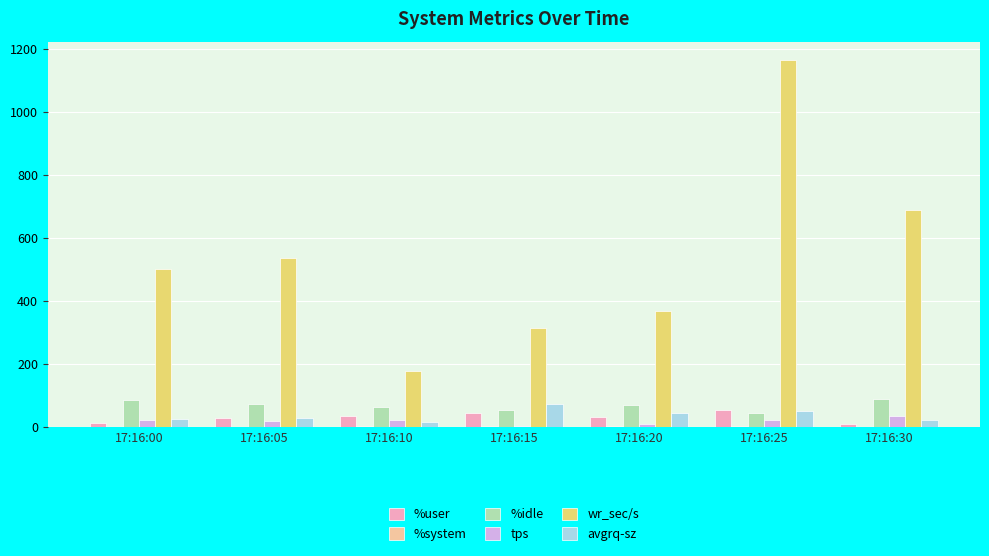

Between 17:16:10 and 17:16:15, which series saw the biggest shift?

wr_sec/s